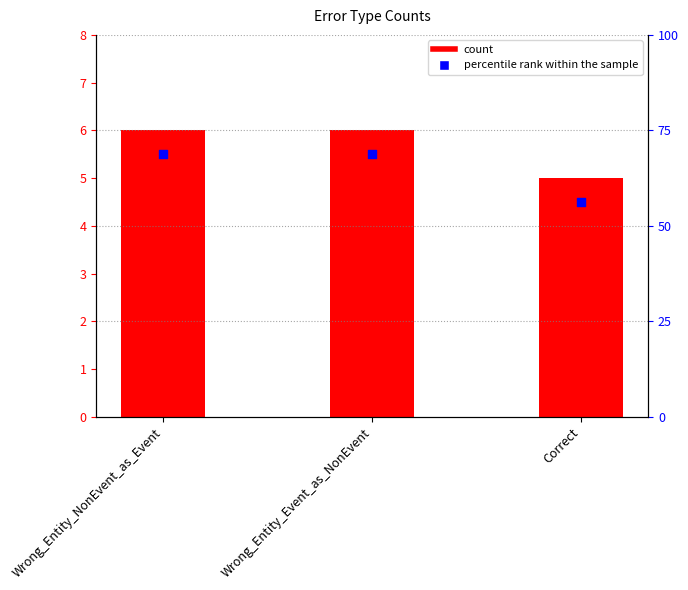

What is the total value across all series at Wrong_Entity_NonEvent_as_Event?

11.5